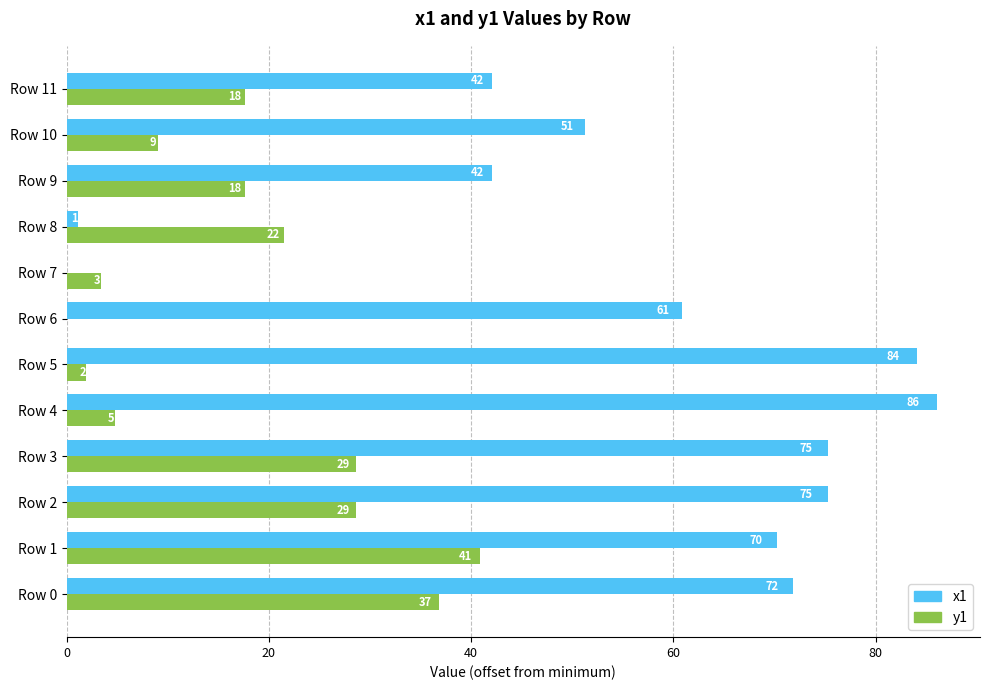

What is the greatest value displayed?

86.0